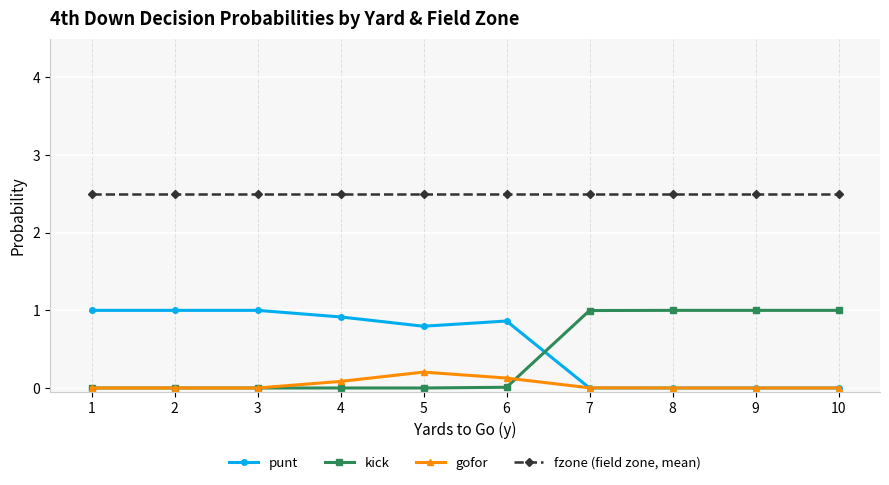

What is the difference between the highest and lowest values at 10?

2.5